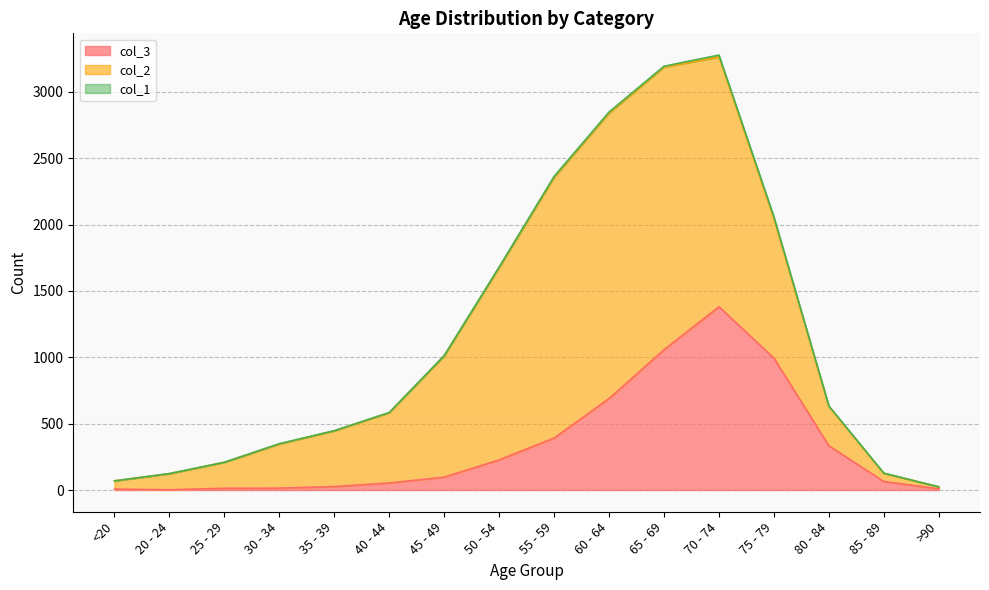

List the series in order of their peak value, lowest first.

col_1, col_3, col_2